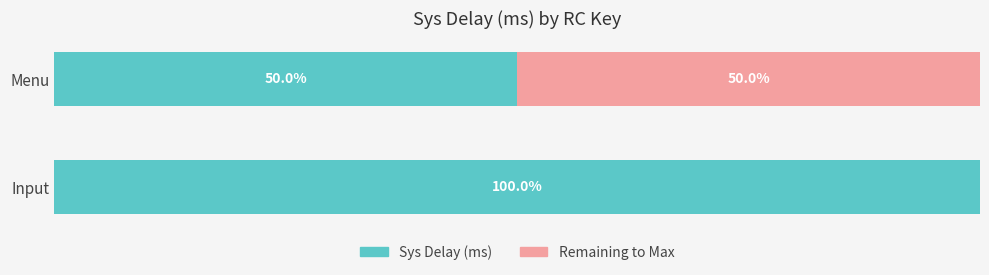

At which label does Sys Delay (ms) reach its peak?

Input